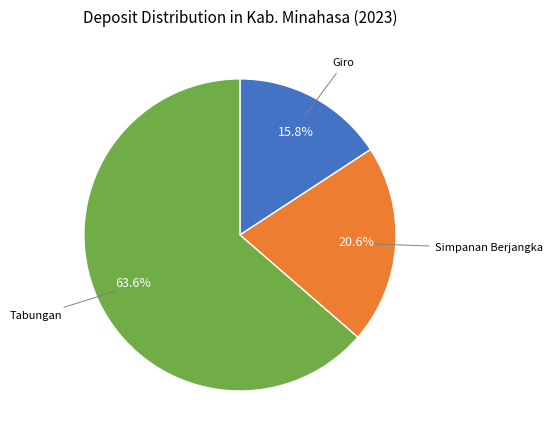

Does any single category account for the majority?

Yes